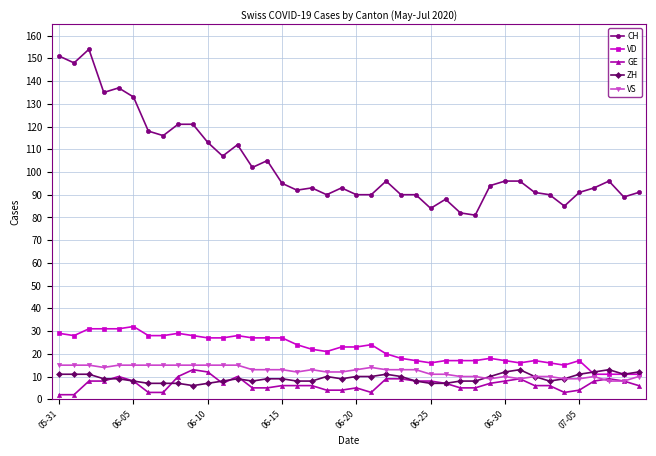

At how many categories does at least one series exceed 42?

40